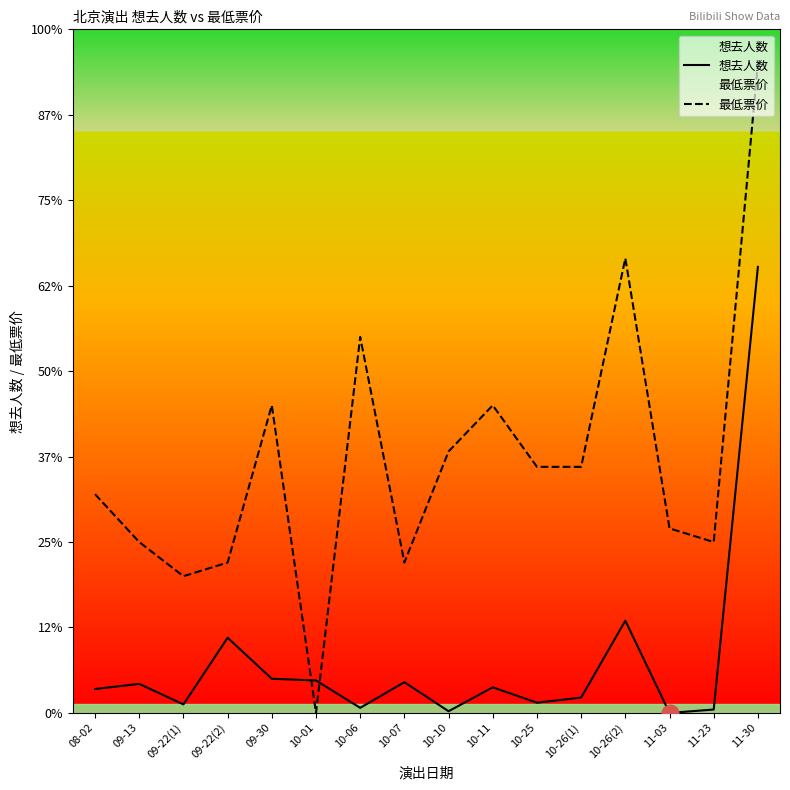

Which has a higher value, 10-10 or 10-01?

10-01